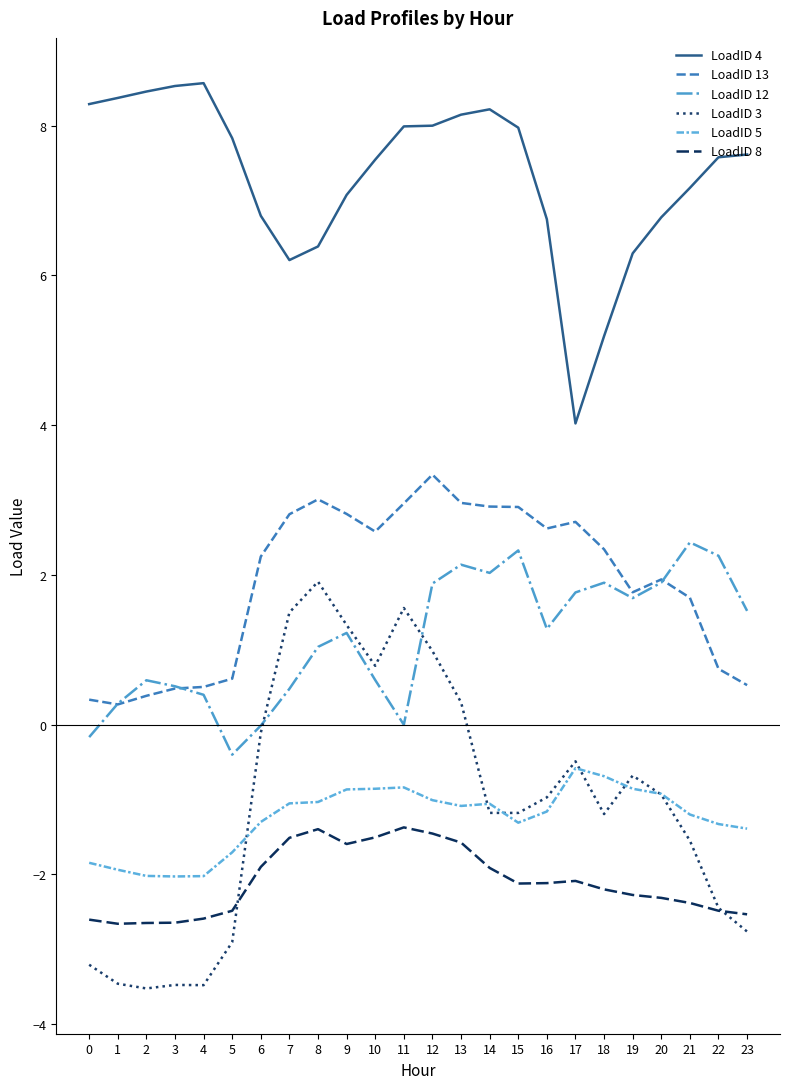

Between which two adjacent categories do LoadID 8 and LoadID 3 first intersect?

5 and 6